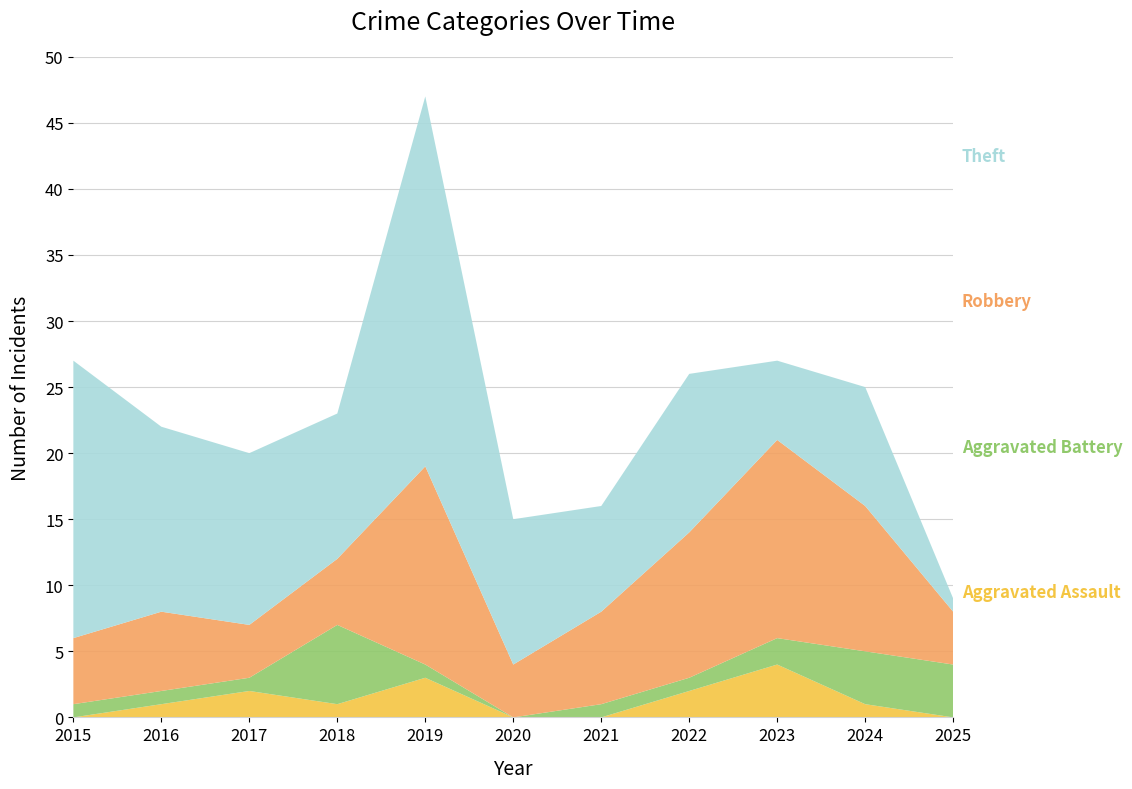

Reading right to left, extract all data points from this chart.

Aggravated Assault: 0	1	4	2	0	0	3	1	2	1	0
Aggravated Battery: 4	4	2	1	1	0	1	6	1	1	1
Robbery: 4	11	15	11	7	4	15	5	4	6	5
Theft: 1	9	6	12	8	11	28	11	13	14	21